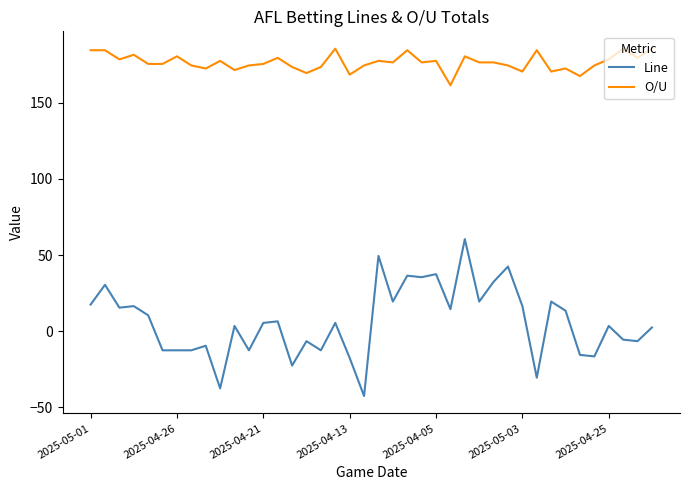

Rank the series by their average value, from highest to lowest.

O/U, Line